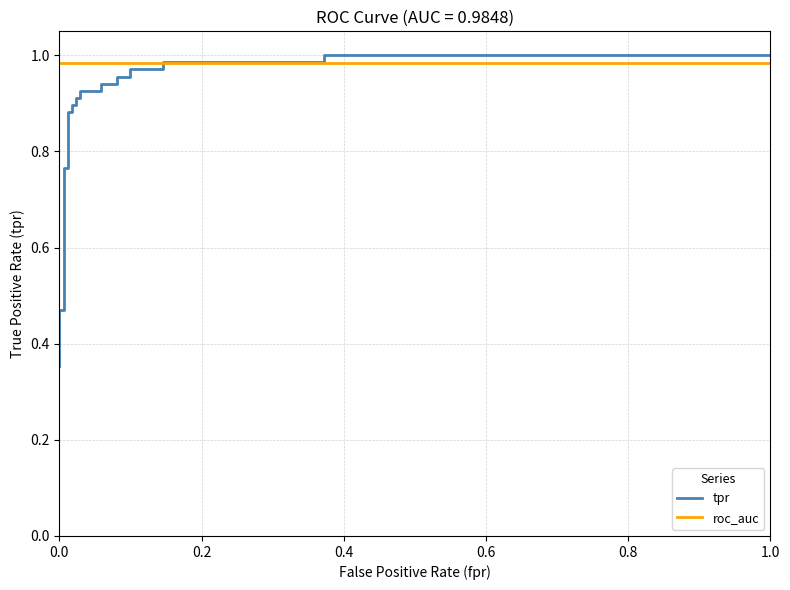

Which series has the largest range (max minus min)?

tpr